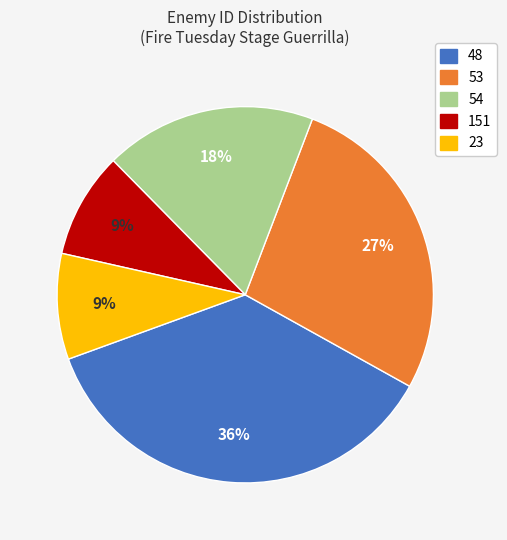

How many slices are in this pie chart?

5